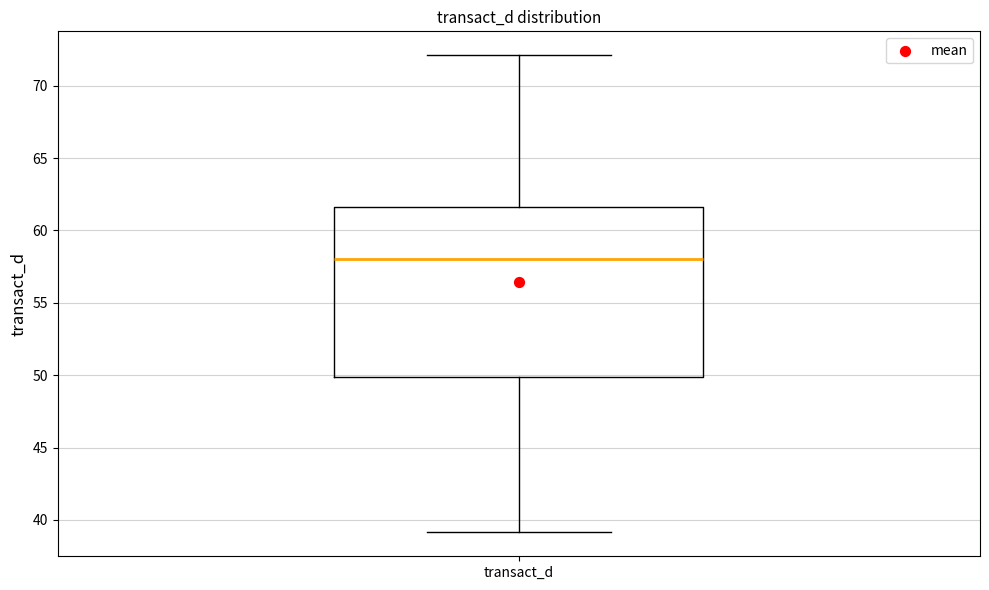

Read this box plot against the y-axis: the position of the median line, the range covered by the box, and the ends of both whiskers. The values are not printed on the chart, so give them approximately, as read against the axis.

median 58.0, box 50.0 to 61.5, whiskers 39.0 to 72.0